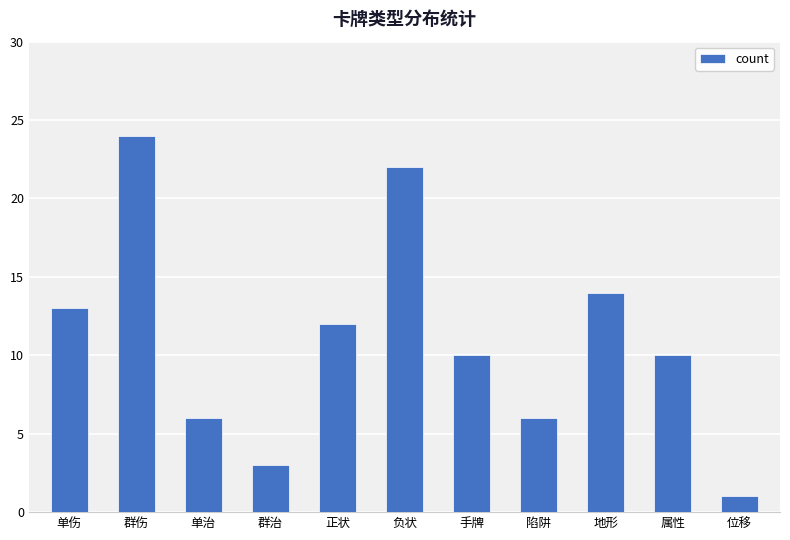

Is it true that the value at 手牌 is 10?

True